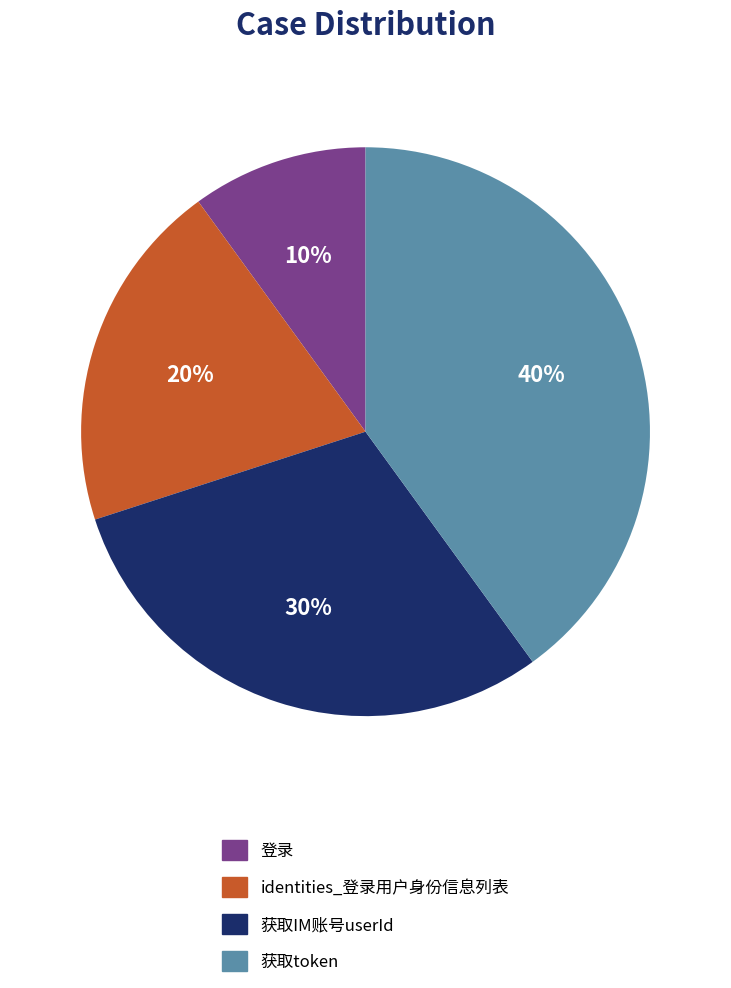

Combined, do 获取token and 获取IM账号userId account for over 50%?

Yes